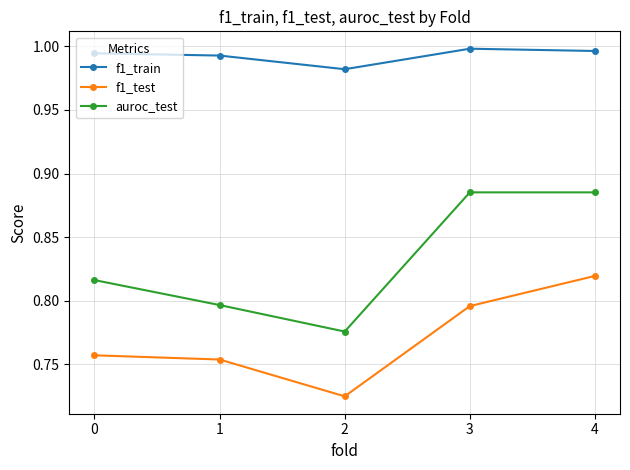

True or false: auroc_test and f1_test intersect in this chart.

False